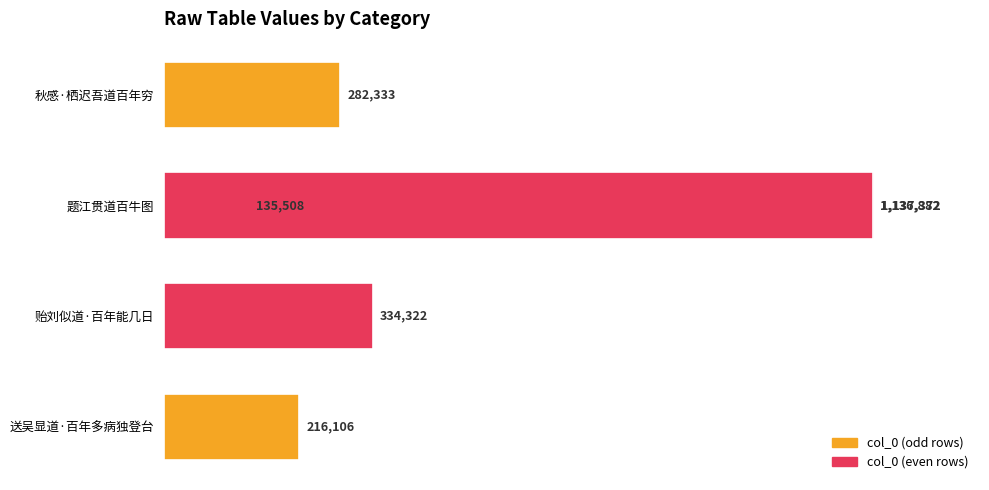

What is the difference between the maximum and minimum values?

1001864